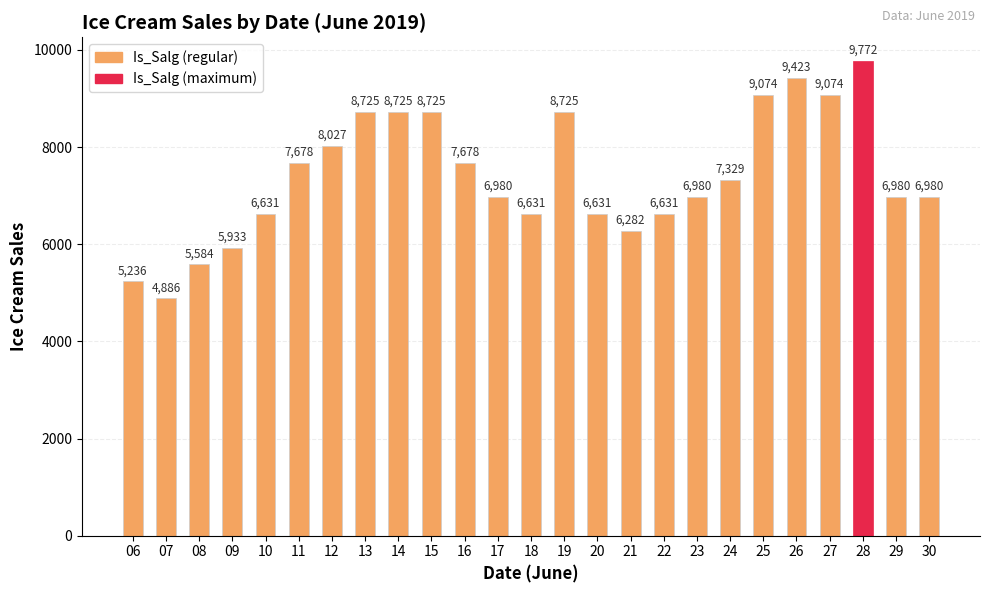

True or false: the data shows 6631 at 10.

True